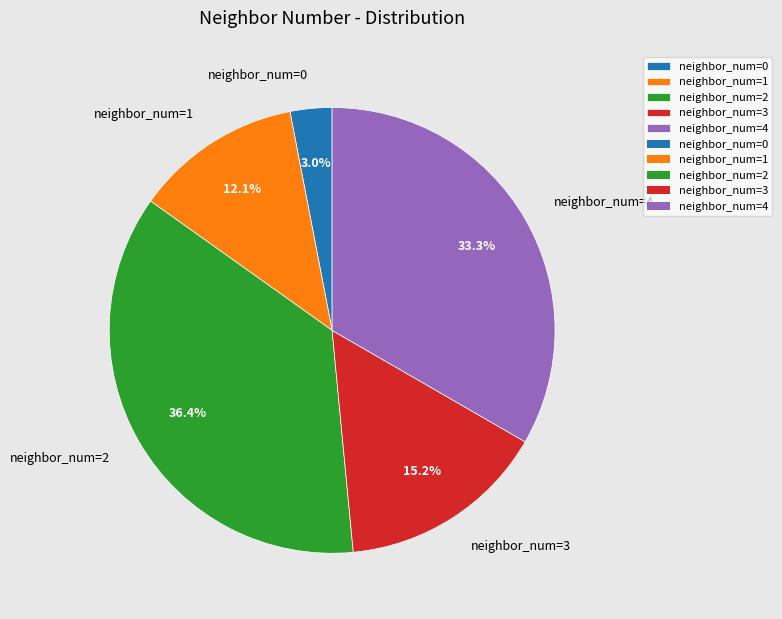

Which has a higher value, neighbor_num=2 or neighbor_num=3?

neighbor_num=2